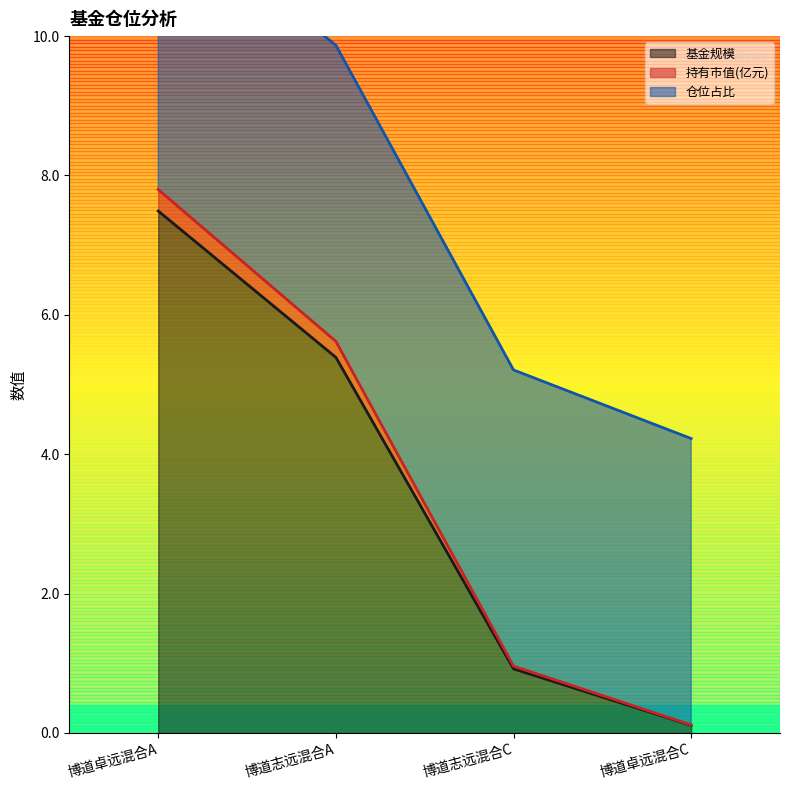

Rank the categories by 基金规模 value from highest to lowest.

博道卓远混合A, 博道志远混合A, 博道志远混合C, 博道卓远混合C